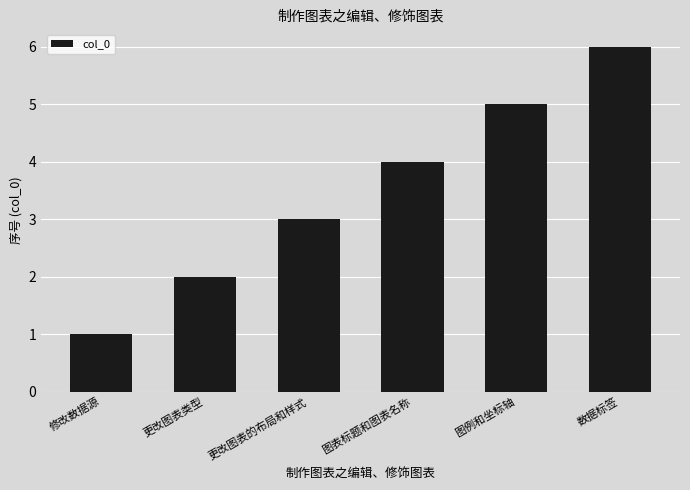

Are the bars grouped side by side (vs. stacked)?

No